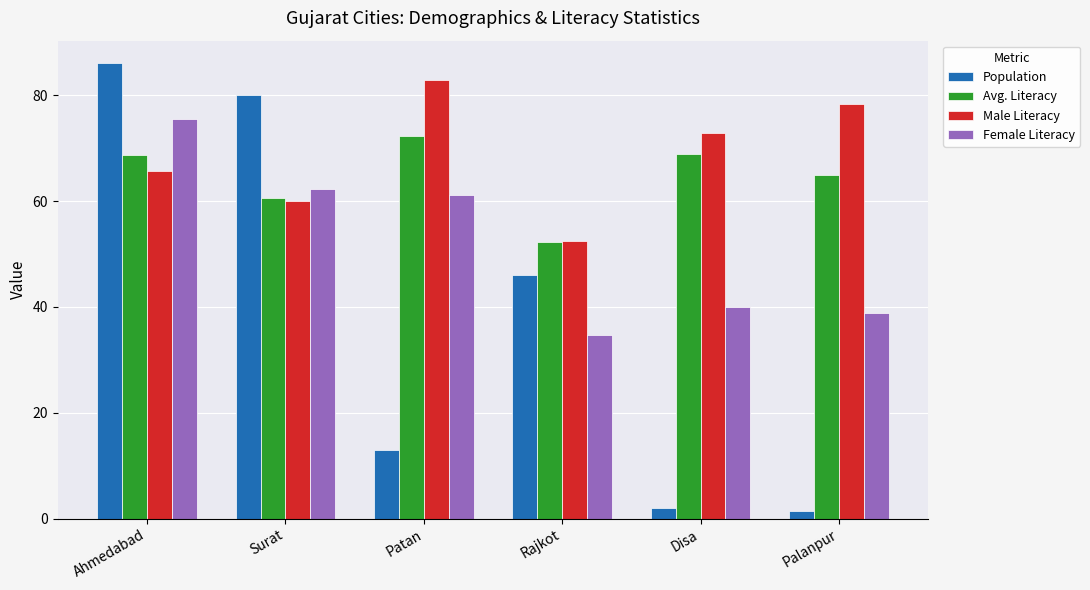

What are all the series names shown in the legend?

Population, Avg. Literacy, Male Literacy, Female Literacy